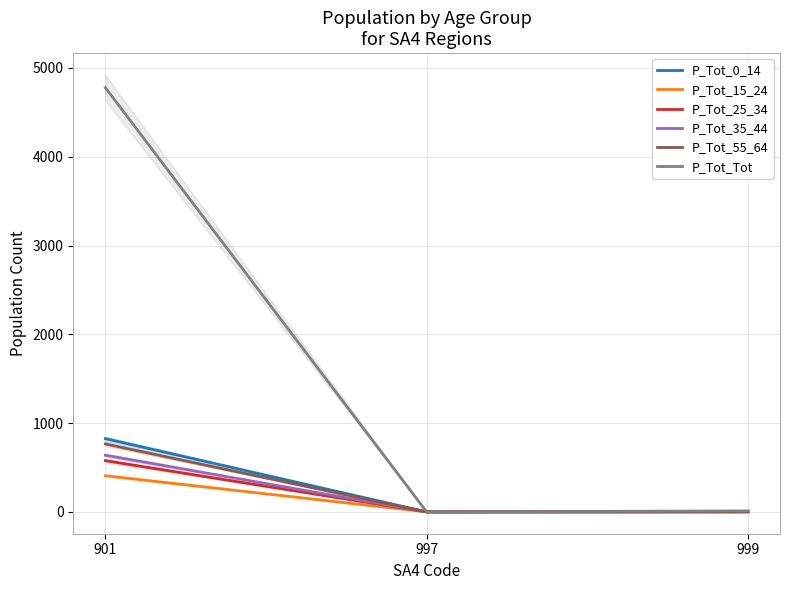

What is the highest value of the P_Tot_Tot series?

4778